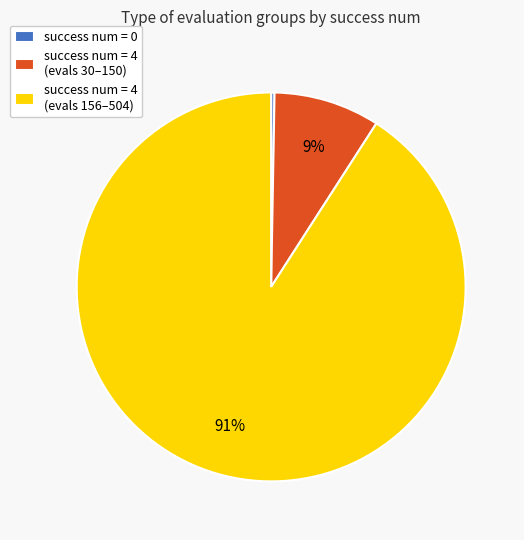

Rank the categories by value from highest to lowest.

success num = 4 (evals 156–504), success num = 4 (evals 30–150), success num = 0